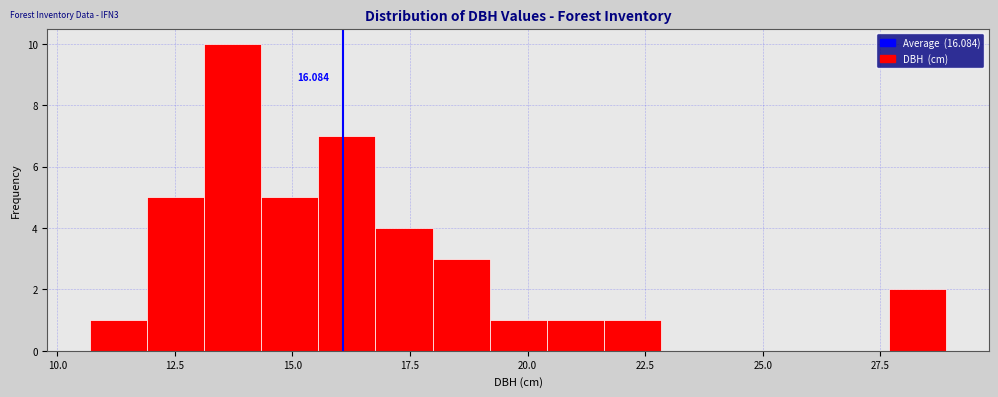

Read against the x-axis, roughly where is the centre of the tallest bar?

13.5